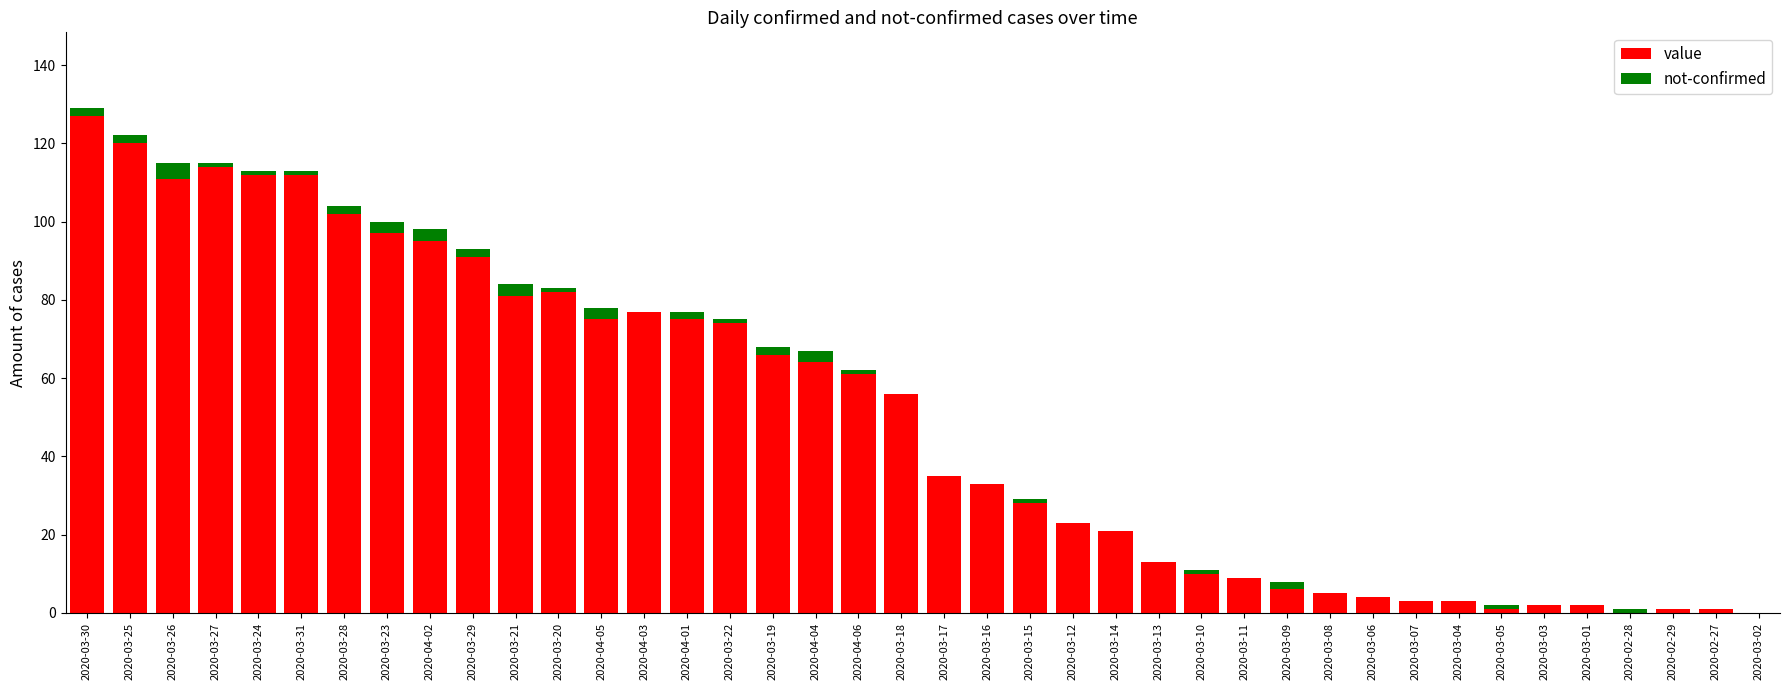

What is the sum of all value values?

1992